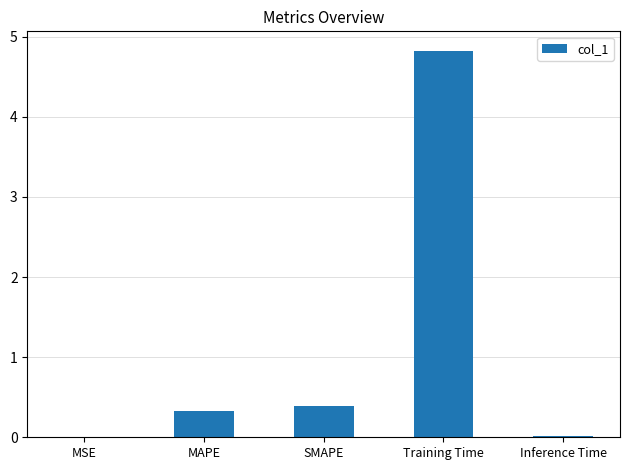

Read the value at Training Time.

4.8